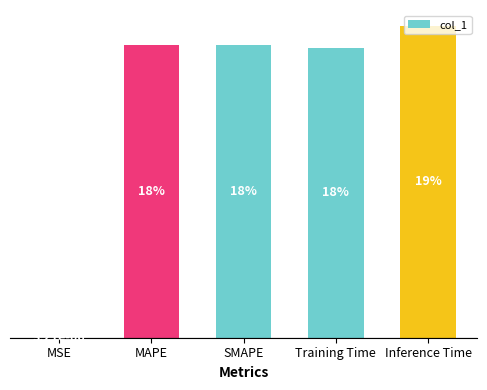

What is the difference between the values at SMAPE and MSE?

0.2